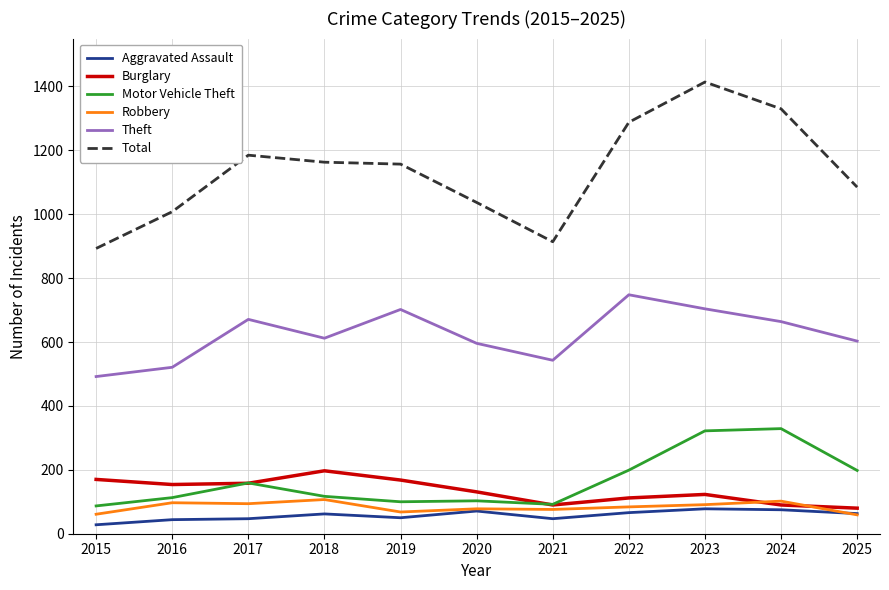

Which series has the largest total across all categories?

Total